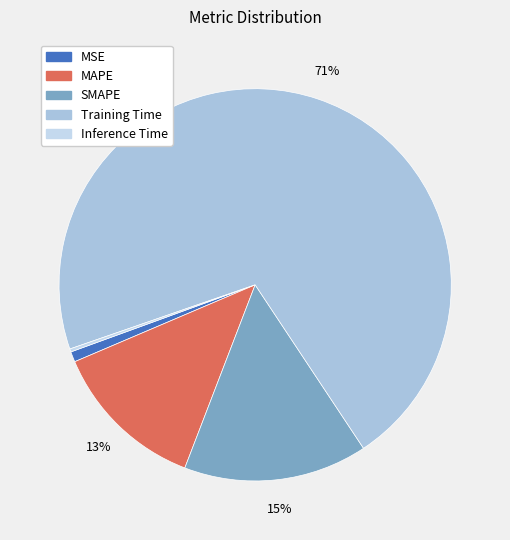

How much of the chart is everything except MSE?

99.1%